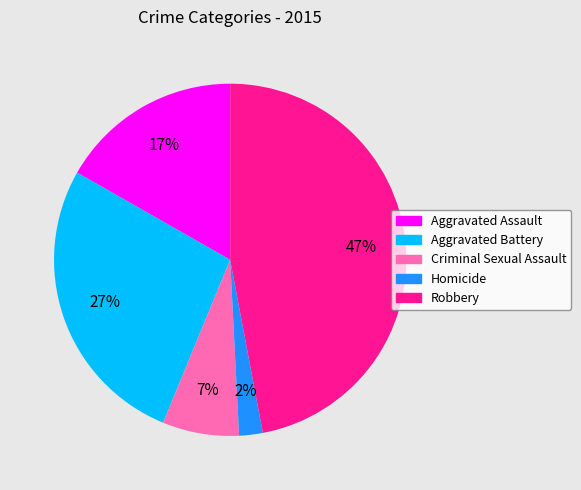

Rank the categories by value from lowest to highest.

Homicide, Criminal Sexual Assault, Aggravated Assault, Aggravated Battery, Robbery